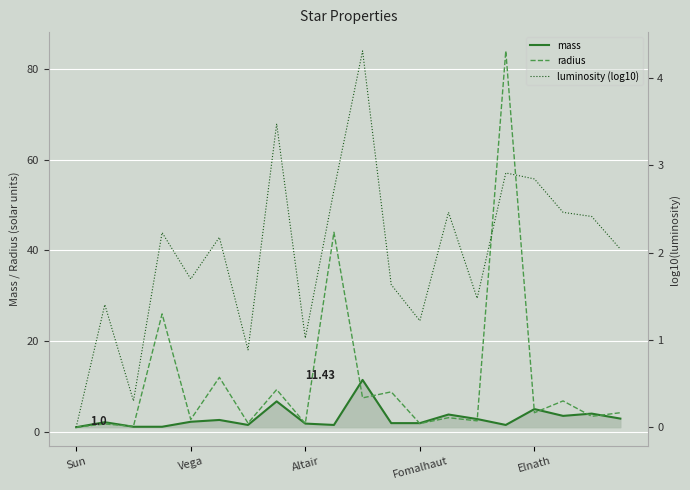

What is the difference between the maximum and second lowest values in the radius series?

82.8